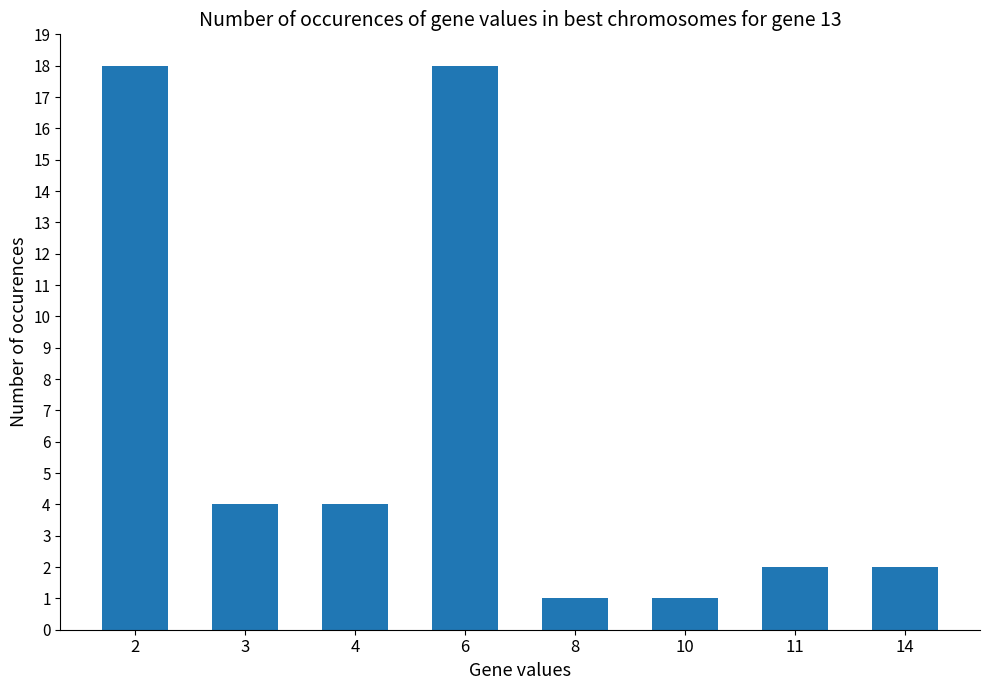

How many categories are shown in the chart?

8